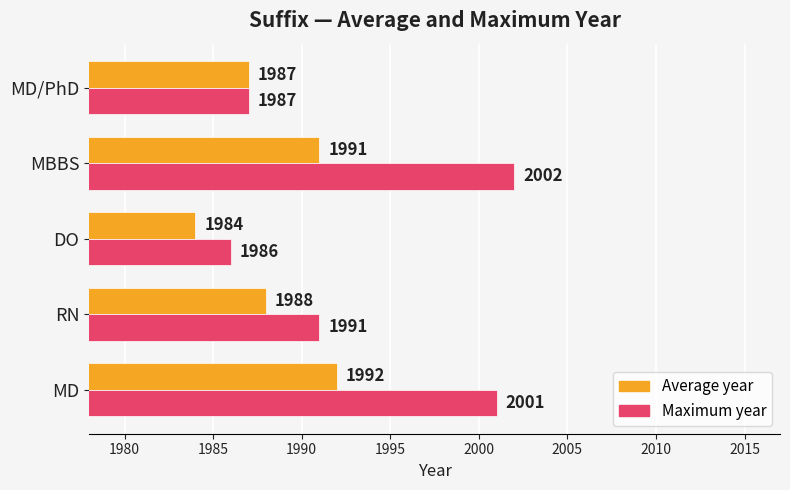

Rank the series by their average value, from highest to lowest.

Maximum year, Average year